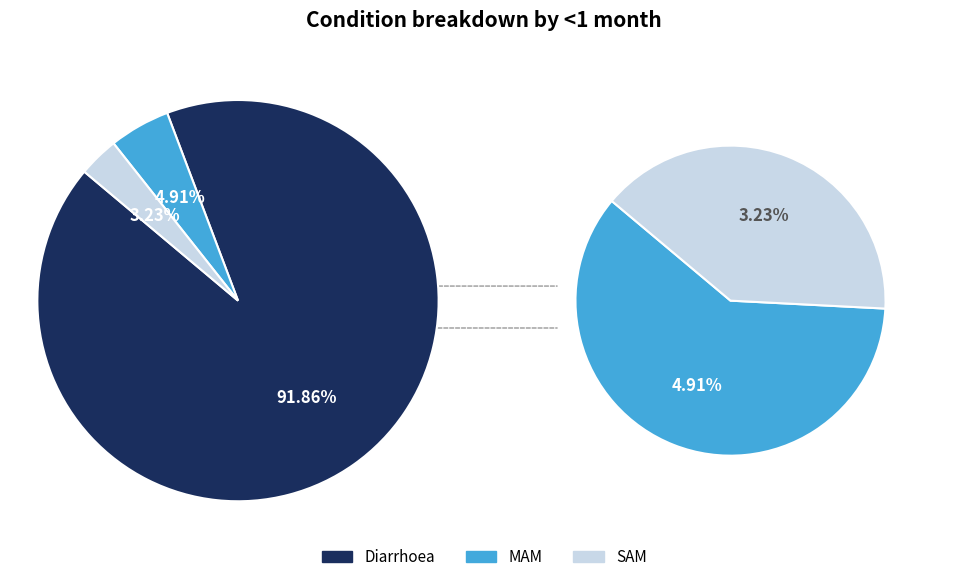

Does any single category account for the majority?

Yes